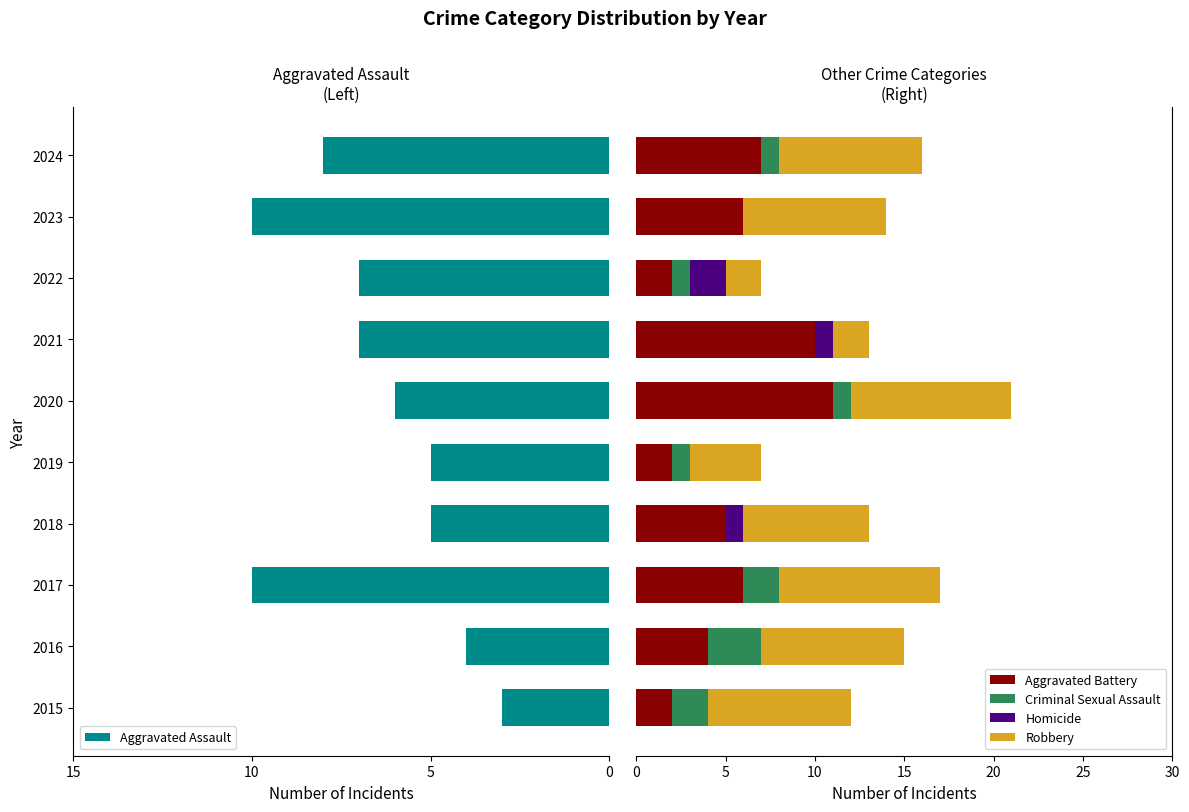

The Aggravated Battery series shows 1 at 2022. True or false?

False